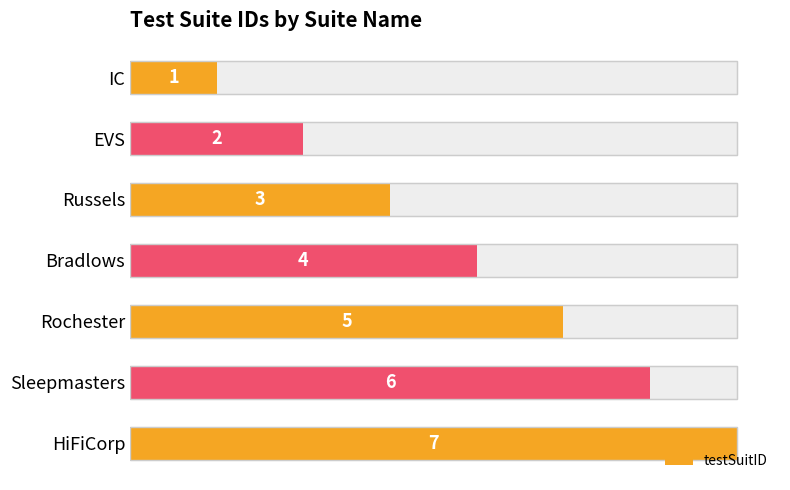

Reading left to right, list all the values displayed in this chart.

1	2	3	4	5	6	7